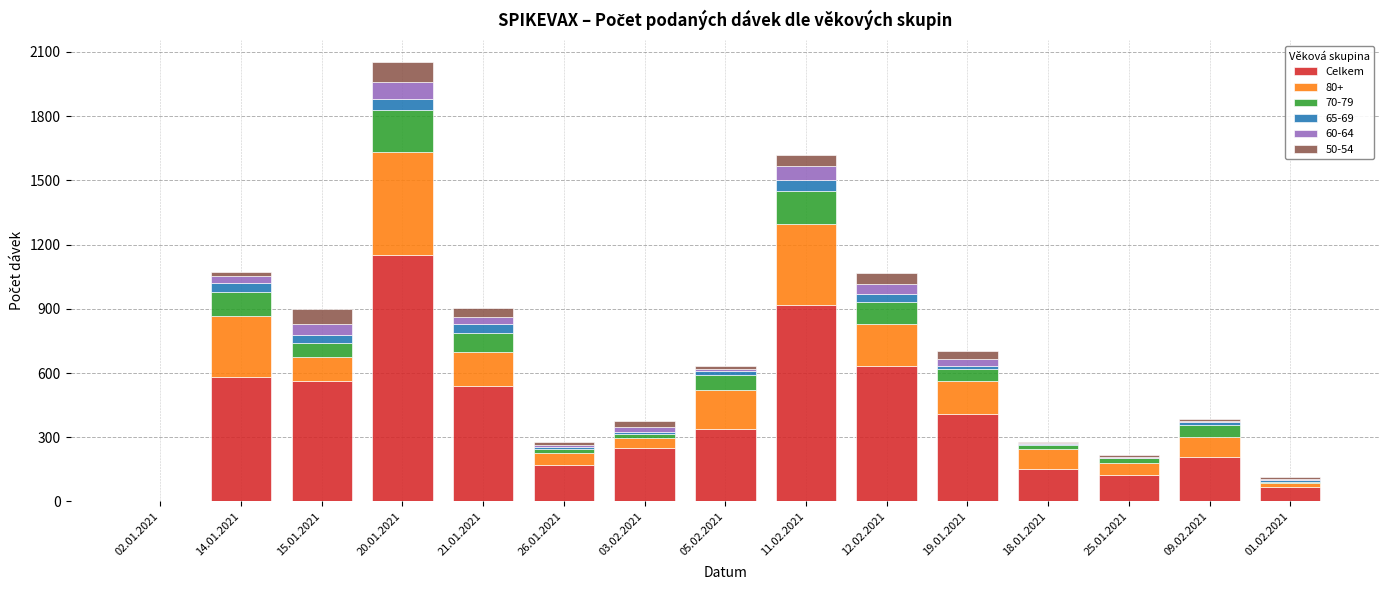

At which category is the sum across all series the highest?

20.01.2021